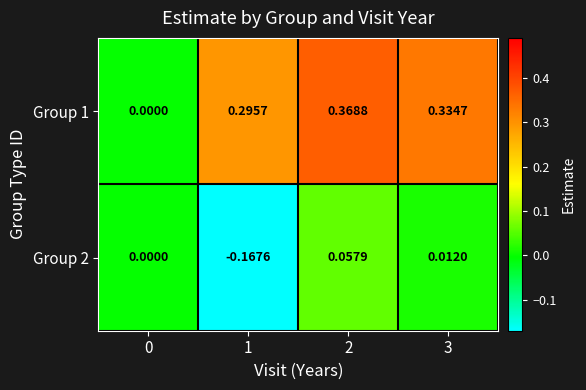

Is the value of Group 1 at 1 greater than the value of Group 2 at 1?

Yes